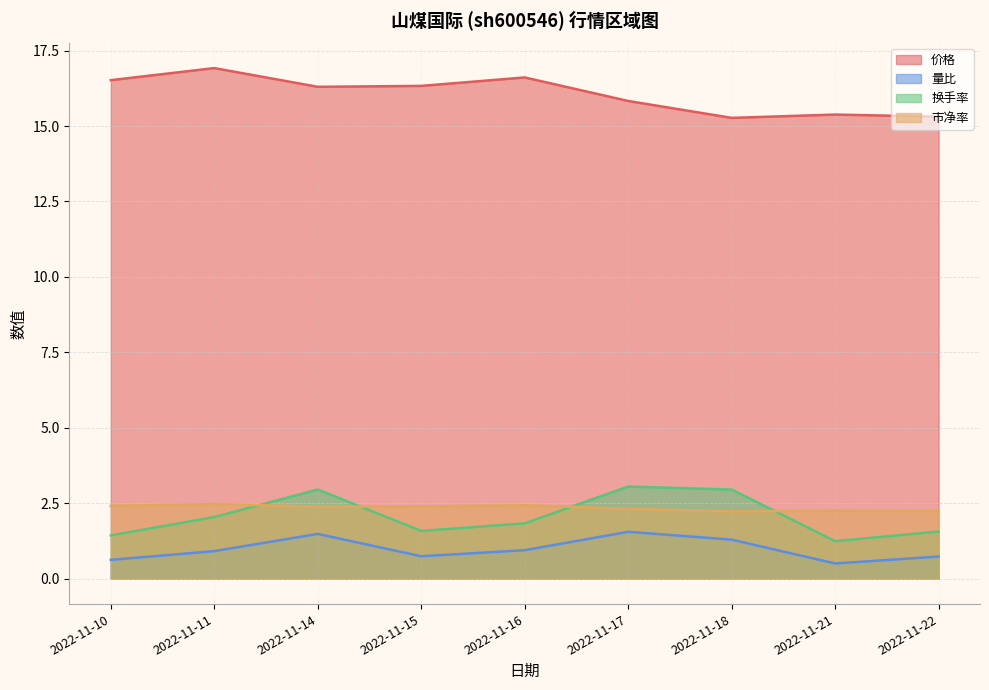

What is the total value across all series at 2022-11-16?

21.8